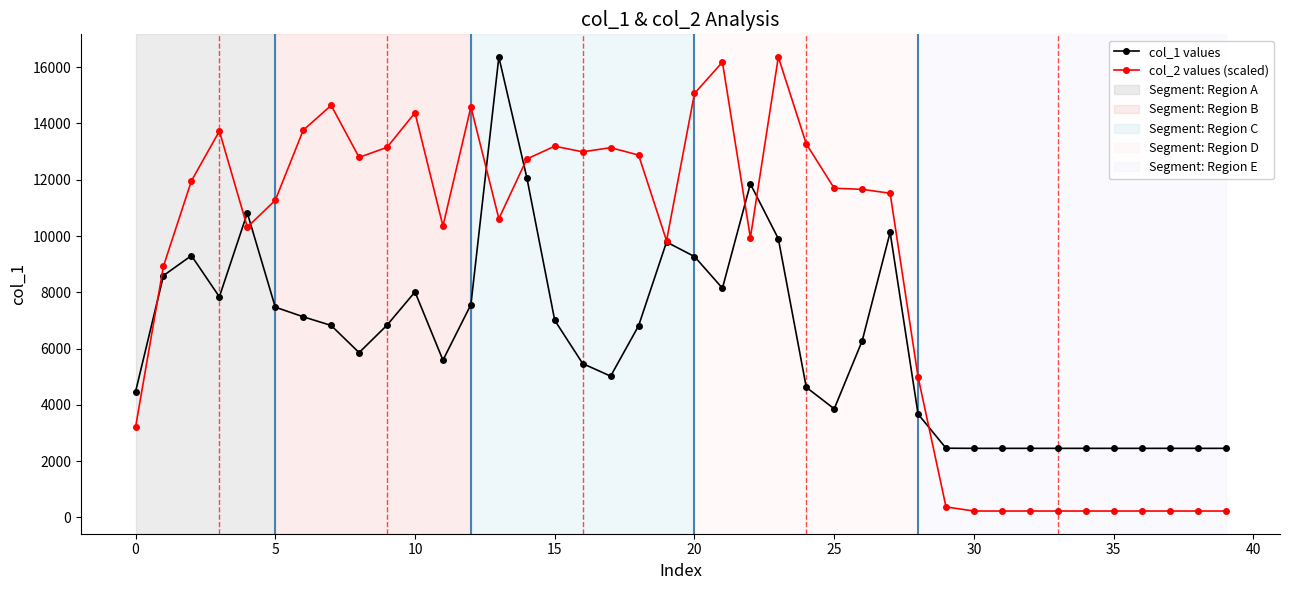

Rank the series by their average value, from lowest to highest.

col_1 values, col_2 values (scaled)